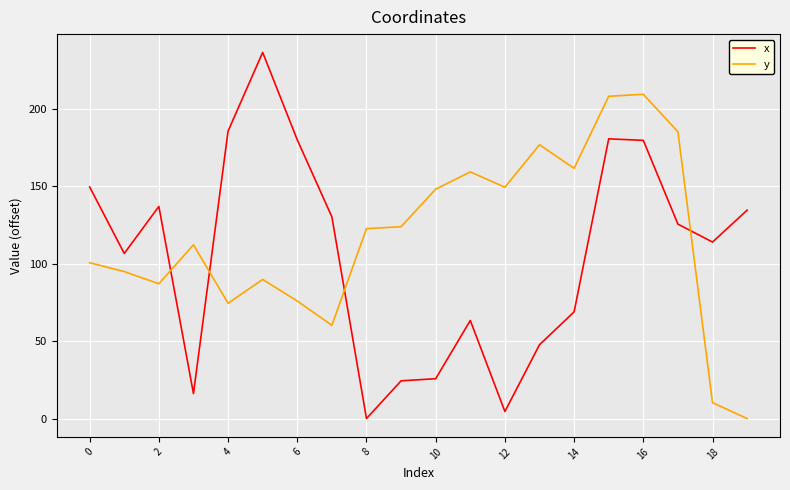

True or false: x has more than 2 points higher than both neighbors.

True